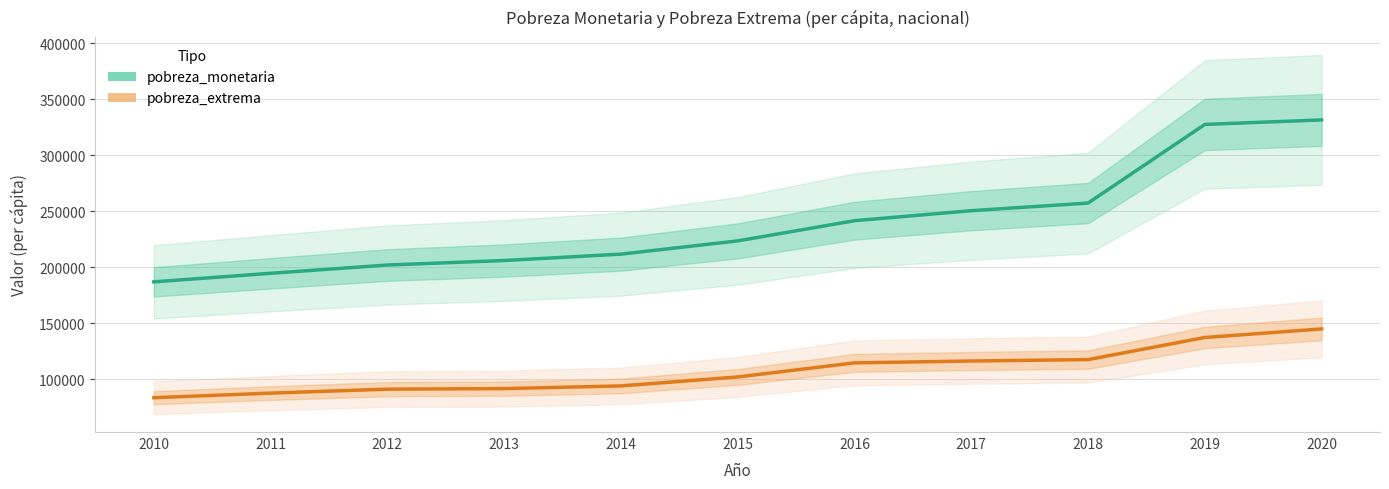

Rank the series by their average value, from highest to lowest.

pobreza_monetaria, pobreza_extrema